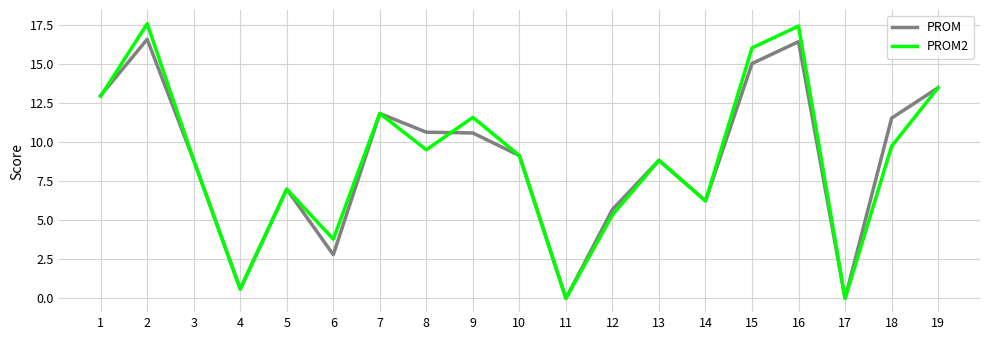

True or false: PROM2 has a value of 6.8 at 6.

False